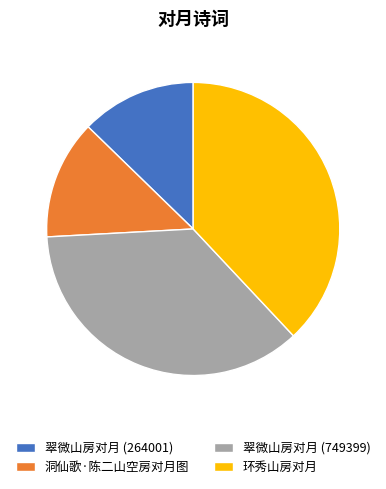

Is there any slice that represents more than half of the pie?

No